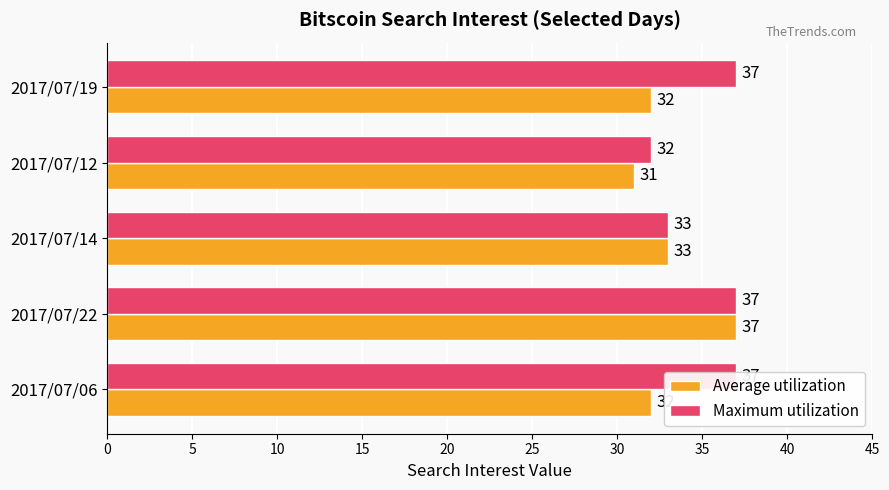

Count the Average utilization values in the range 32 to 33.

3